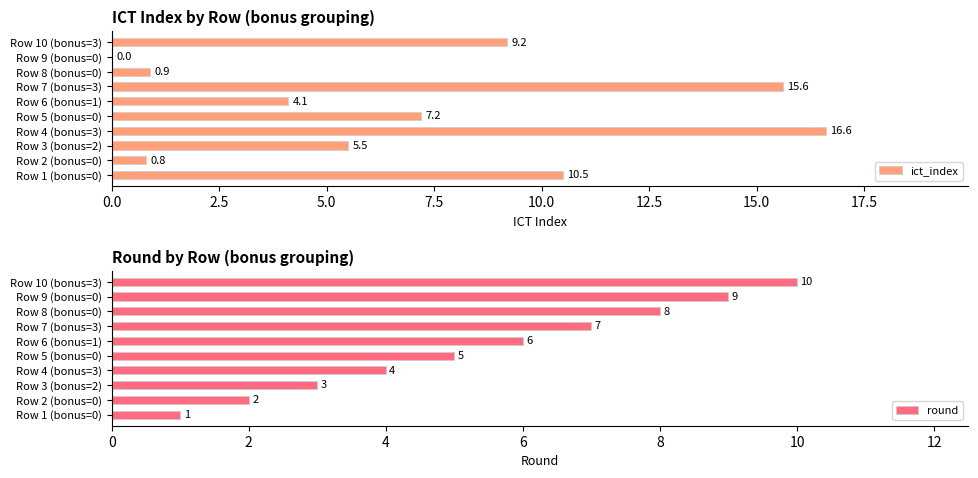

What is the sum of all ict_index values?

70.4